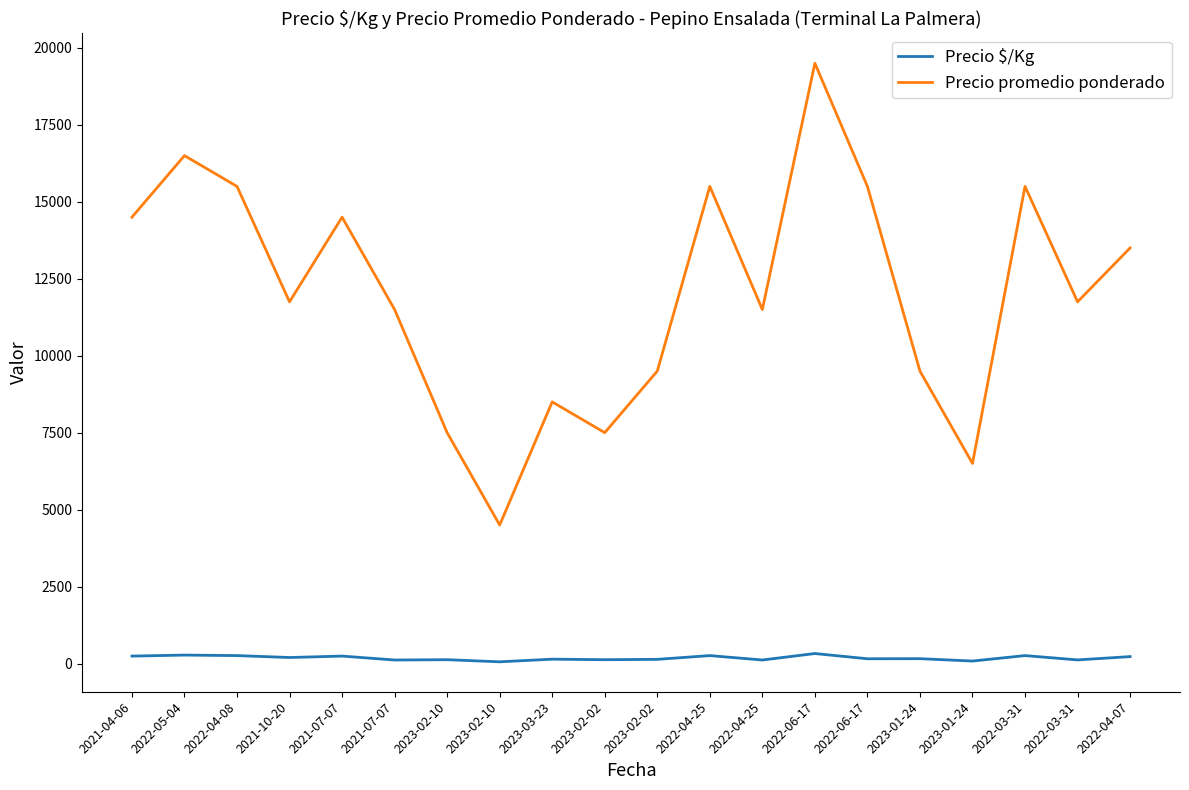

True or false: Precio $/Kg and Precio promedio ponderado cross at least once.

False